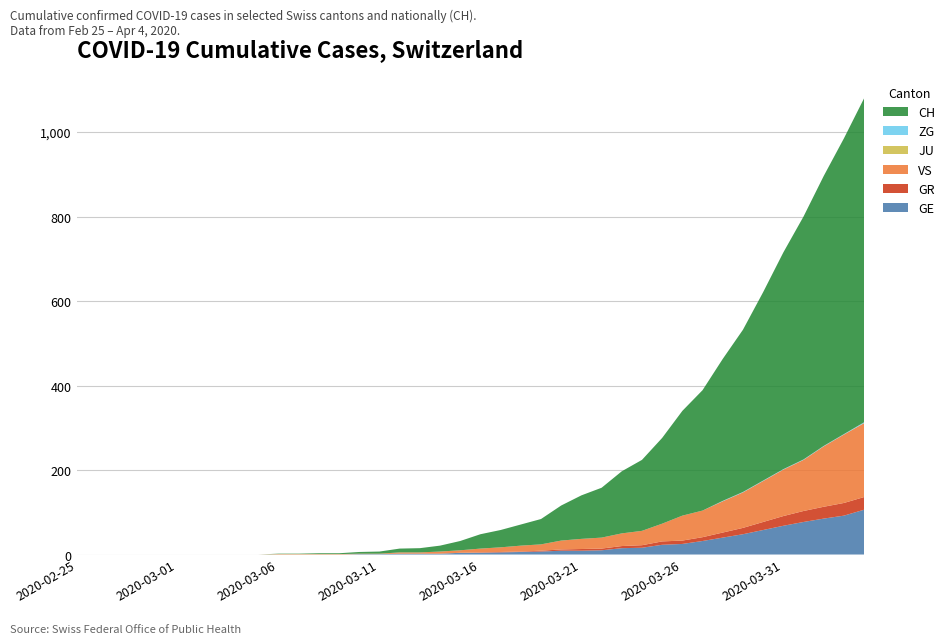

Reading left to right, what are all the values shown in this chart?

GE: 0	0	0	0	0	0	0	0	0	0	0	0	0	0	1	1	2	2	2	4	4	5	6	7	9	9	10	15	16	23	25	32	40	48	58	68	77	85	92	106
GR: 0	0	0	0	0	0	0	0	0	0	0	0	0	0	0	0	0	0	0	0	1	1	1	2	3	4	4	5	6	8	8	9	12	15	19	23	26	28	30	30
VS: 0	0	0	0	0	0	0	0	0	0	1	1	1	1	1	1	3	3	5	6	9	11	14	15	21	24	26	30	34	42	59	63	74	84	97	110	121	143	162	175
JU: 0	0	0	0	0	0	0	0	0	0	0	0	0	0	0	0	0	0	0	0	0	0	0	0	0	0	0	0	0	0	0	0	0	0	0	0	0	0	0	0
ZG: 0	0	0	0	0	0	0	0	0	0	0	0	0	0	0	0	0	0	0	0	0	0	0	0	0	0	0	0	0	0	0	0	1	1	1	1	1	1	1	2
CH: 0	0	0	0	0	0	0	0	0	0	1	1	2	2	4	5	9	10	14	22	34	41	50	60	83	103	118	147	168	203	248	285	336	384	446	513	575	639	700	767